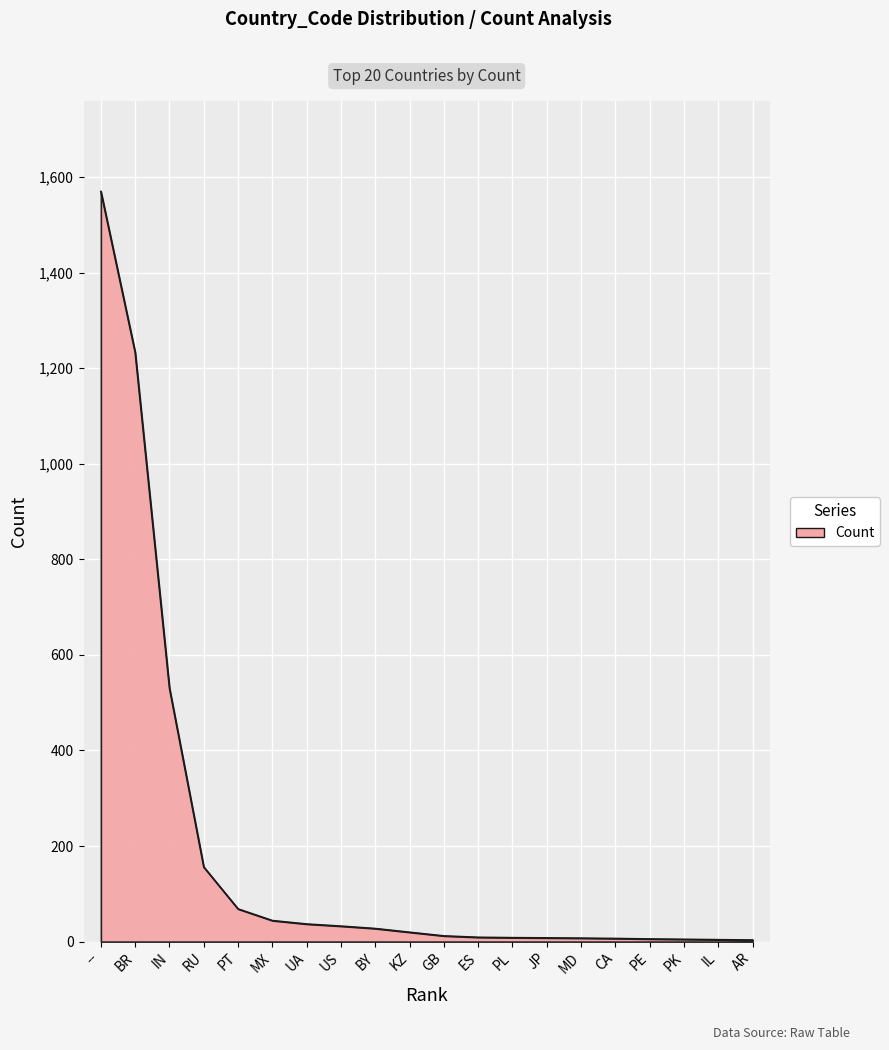

What is the change in value from RU to PT?

-87.7